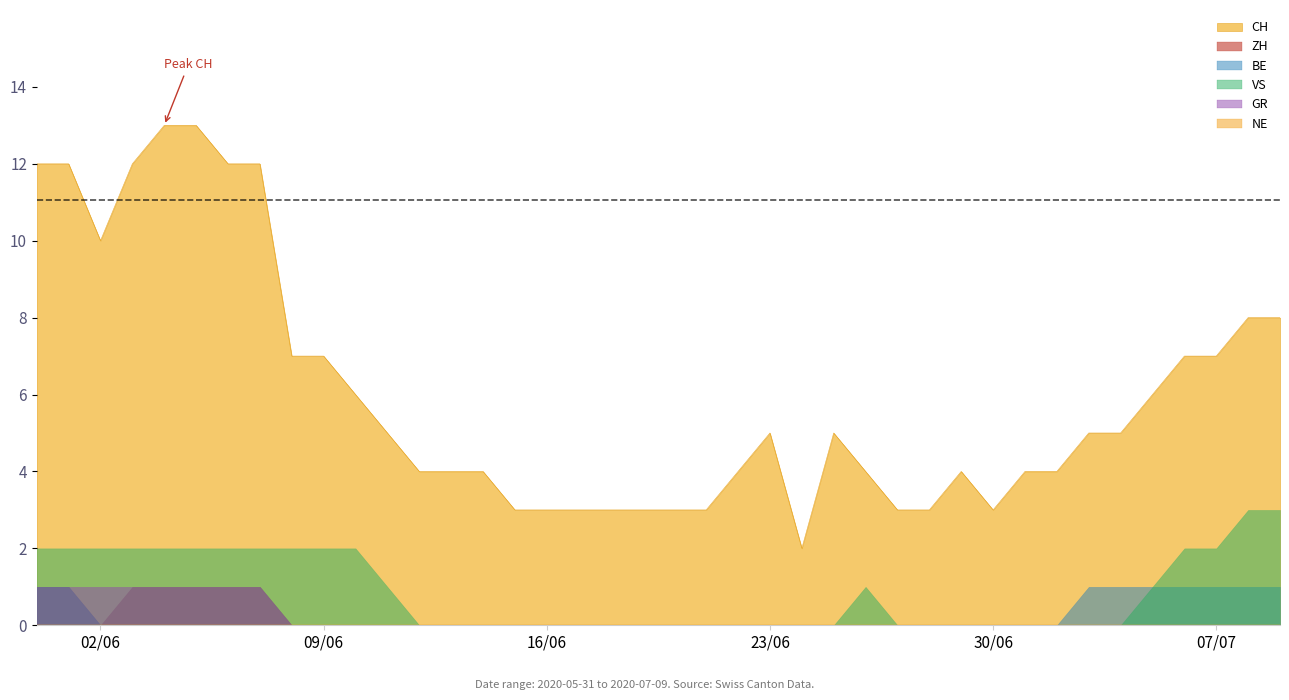

Which series has the largest total across all categories?

CH